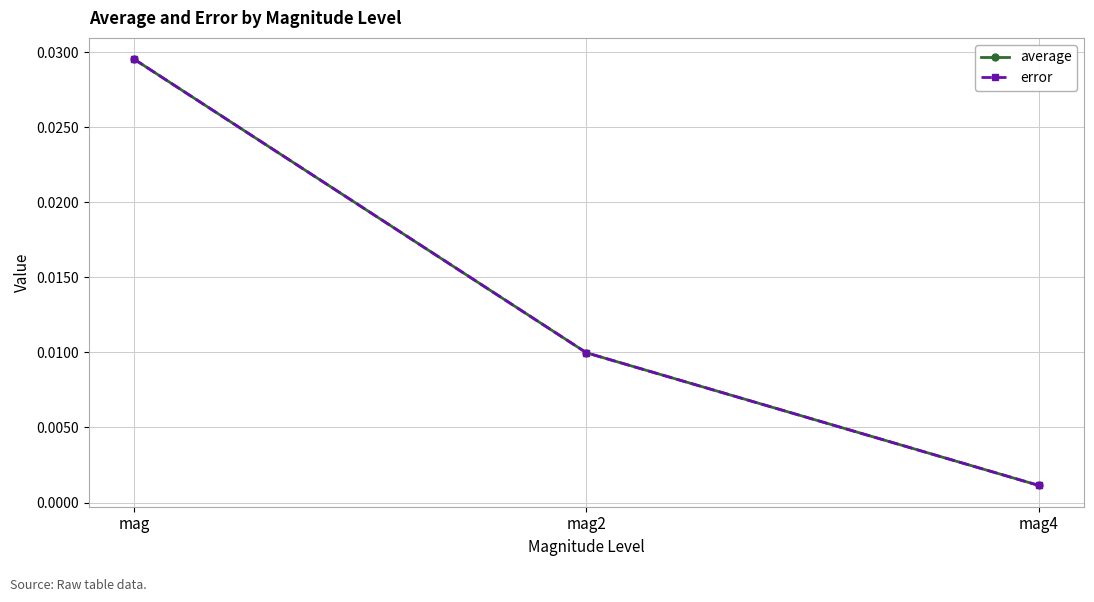

Between mag and mag4, which is larger?

mag